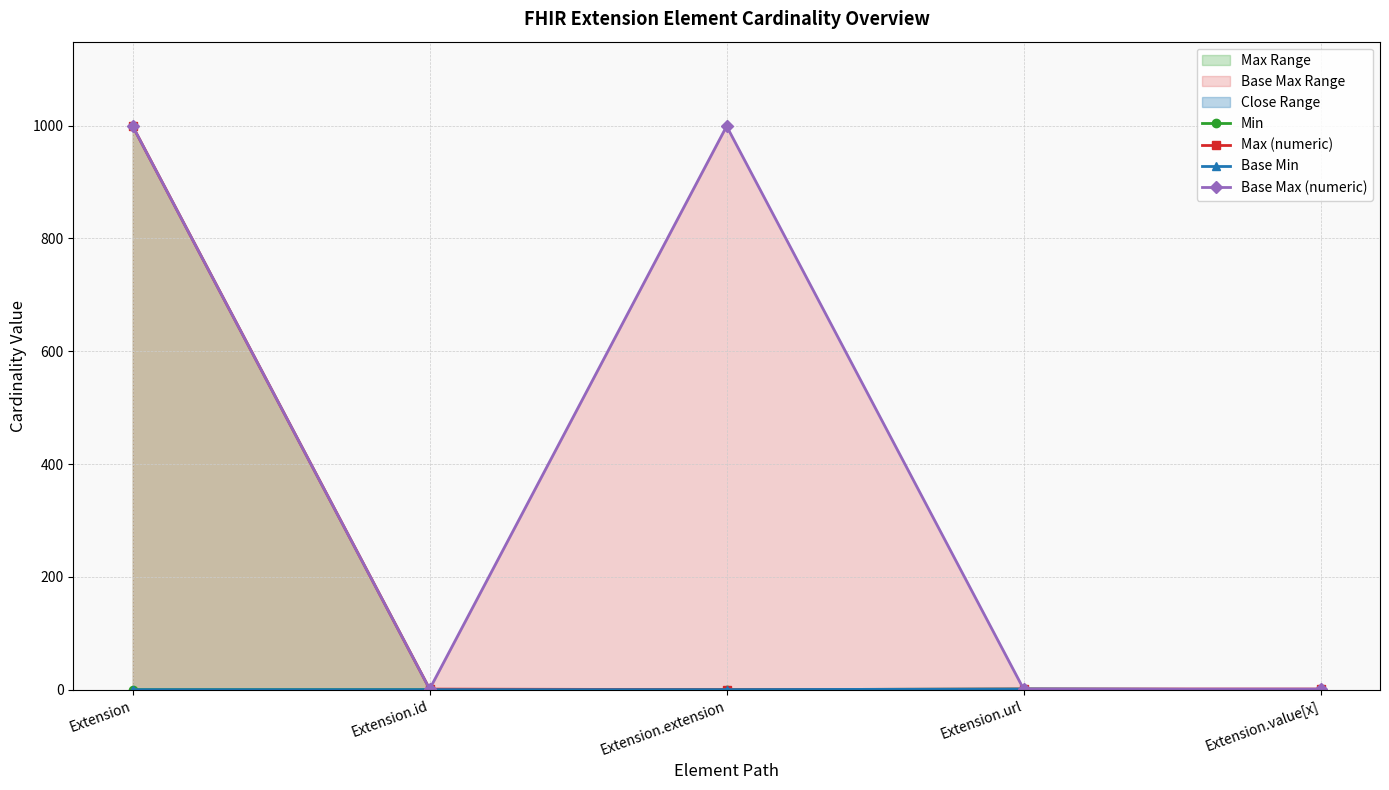

Reading right to left, transcribe all the data shown in this chart.

Min: 0	1	0	0	0
Max (numeric): 1	1	0	1	999
Base Min: 0	1	0	0	0
Base Max (numeric): 1	1	999	1	999